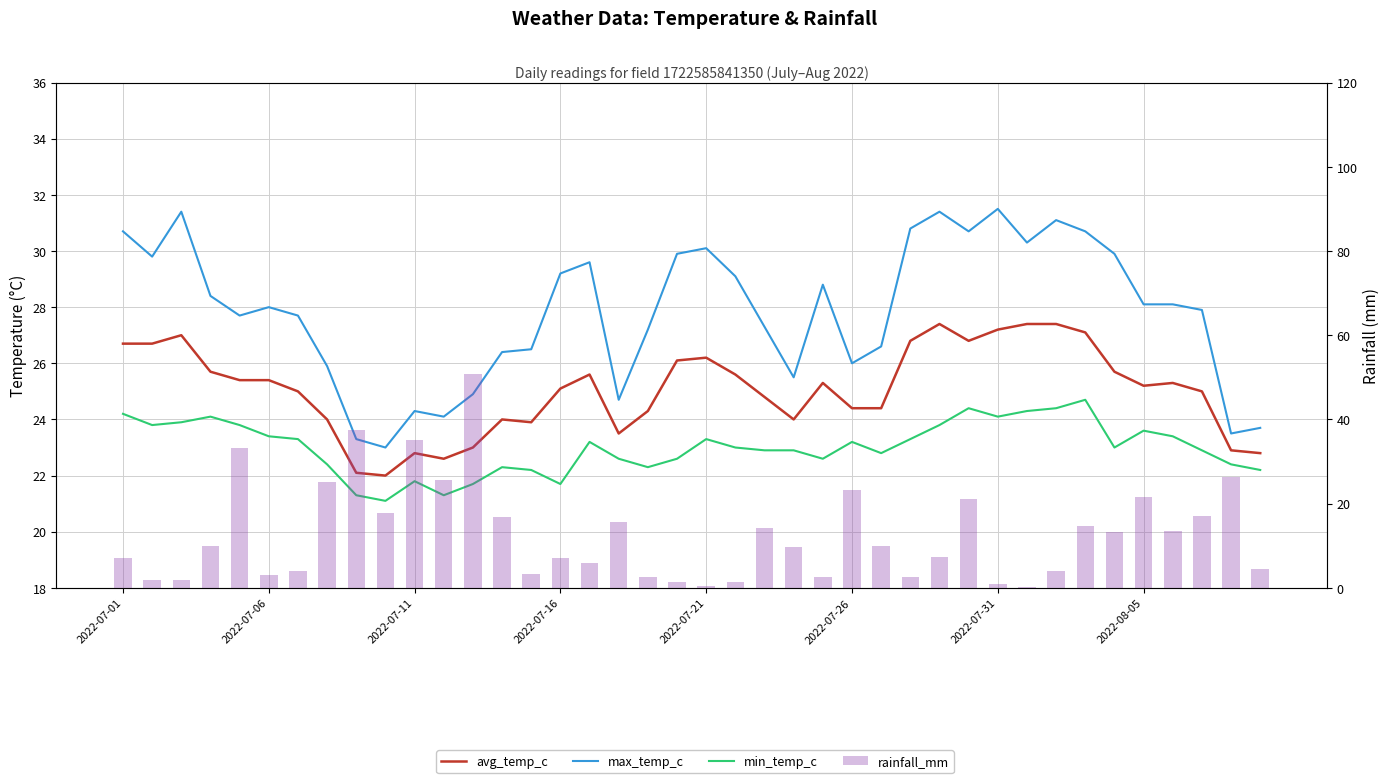

How many data points in min_temp_c are above 23?

19